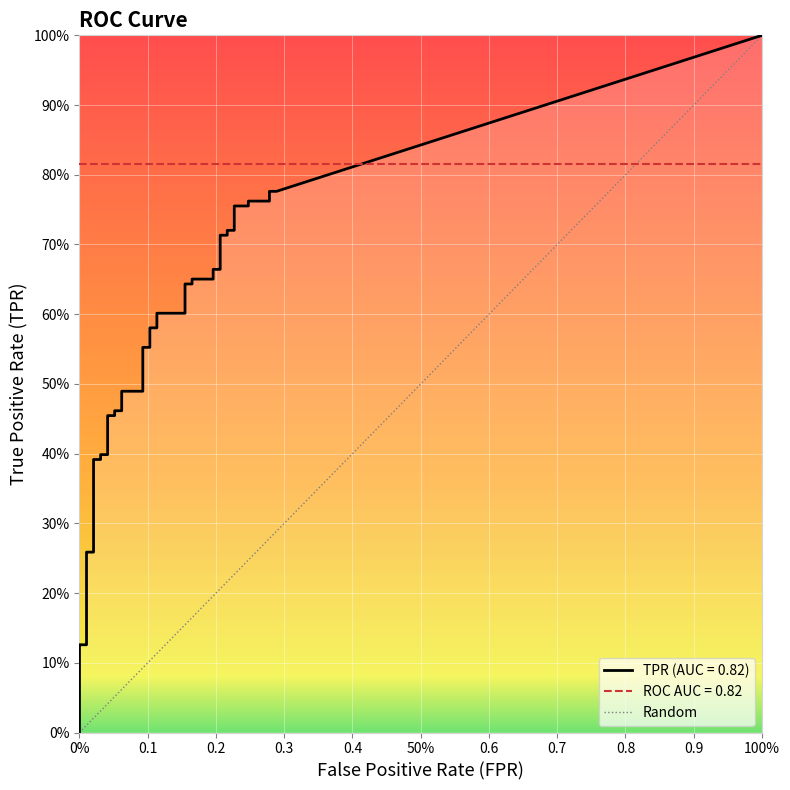

What is the label of the 16th point from the left?

15